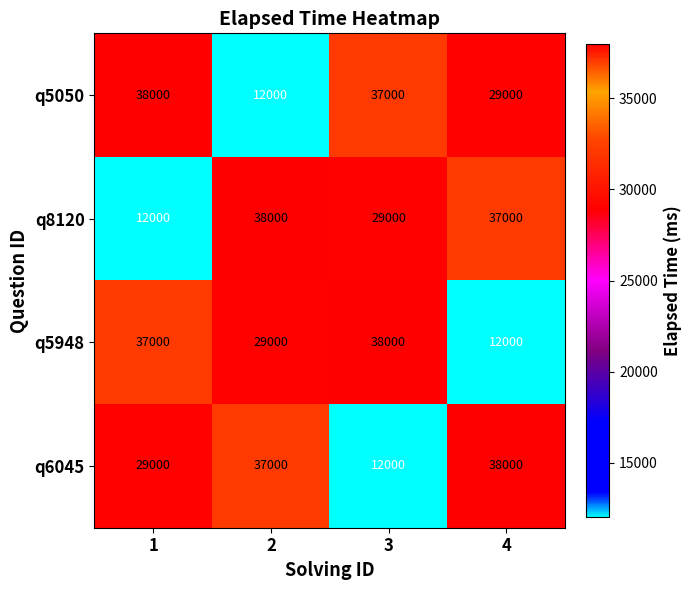

Reading left to right, list all the values displayed in this chart.

q5050: 38000	12000	37000	29000
q8120: 12000	38000	29000	37000
q5948: 37000	29000	38000	12000
q6045: 29000	37000	12000	38000